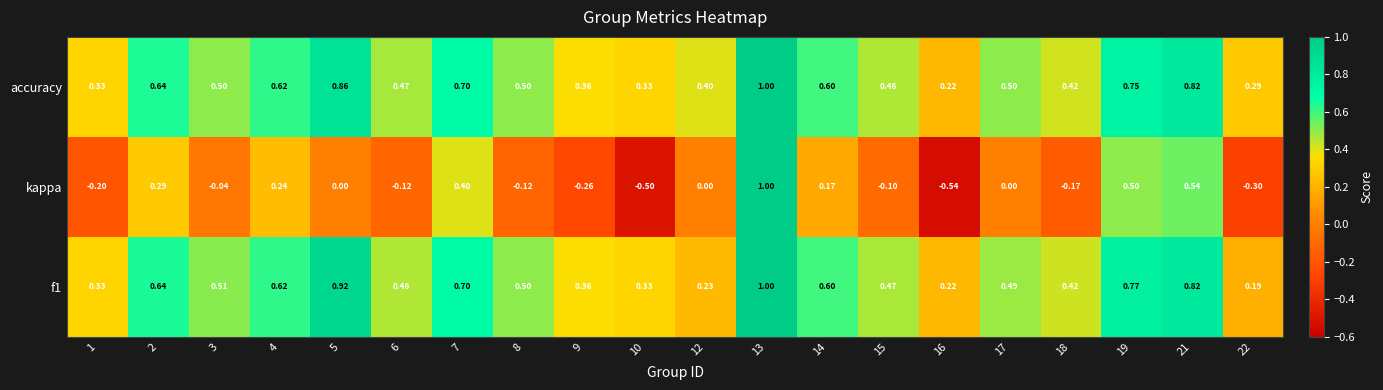

Which series has the largest total across all categories?

accuracy